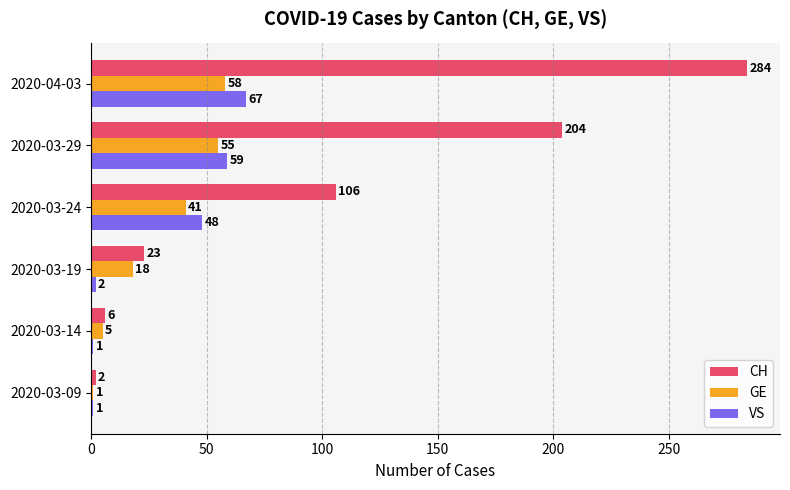

List the series in order of their peak value, highest first.

CH, VS, GE